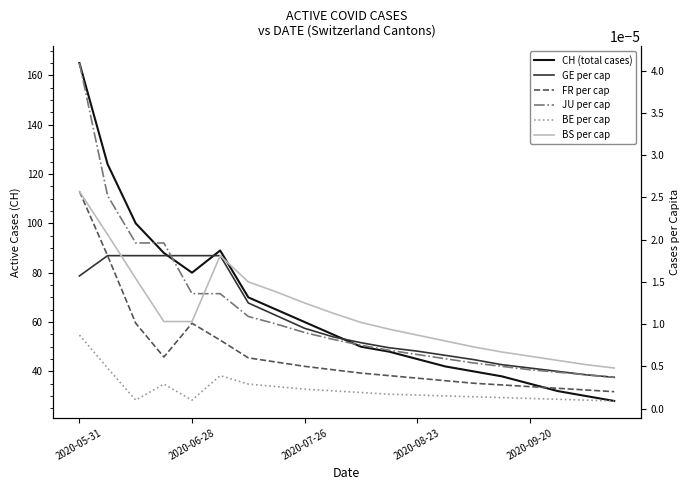

The value of BE per cap at 10 is 0.0. True or false?

True